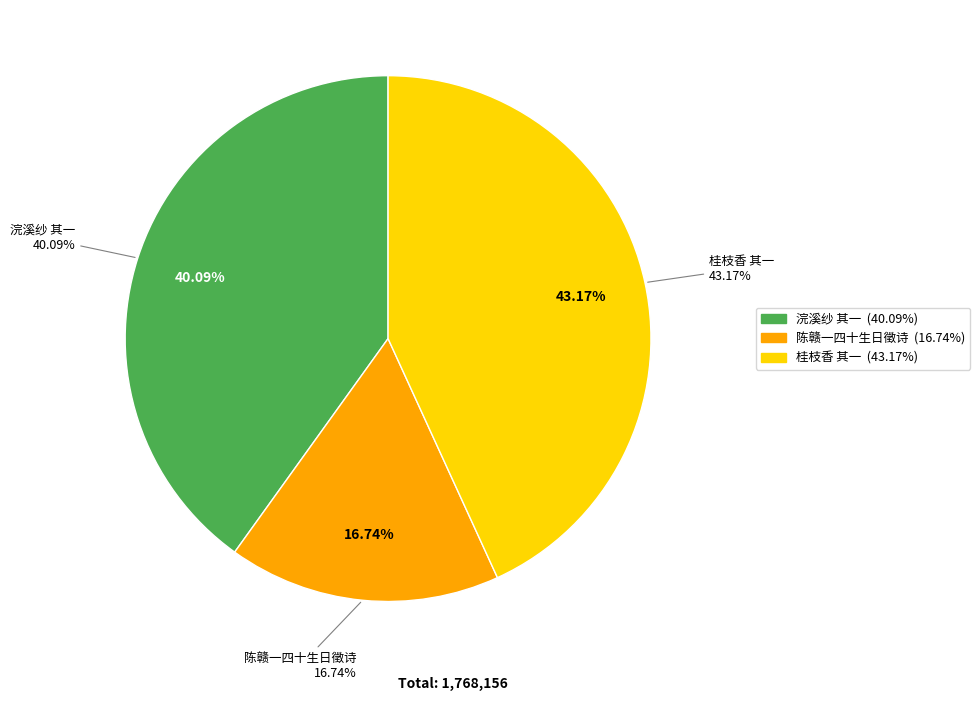

Count the number of slices in the pie.

3